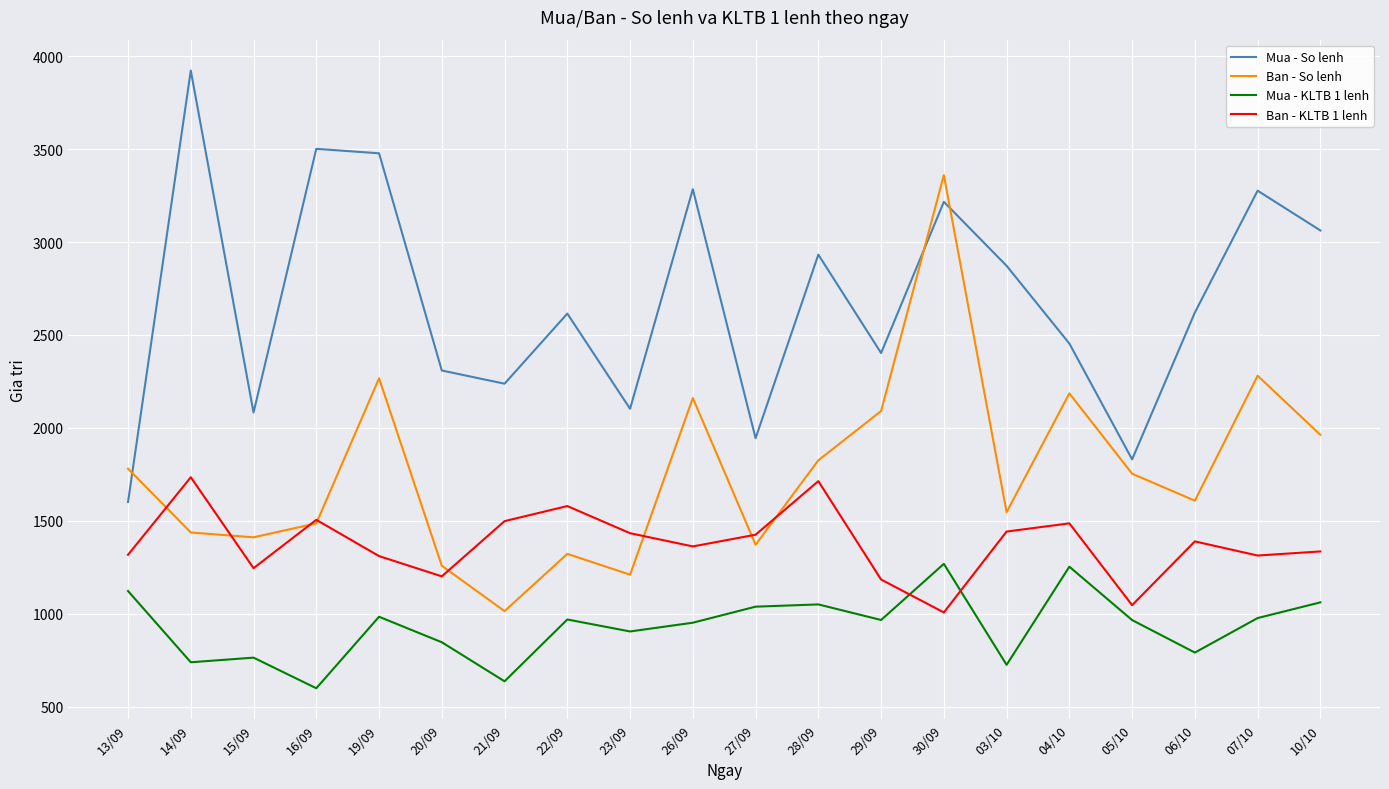

True or false: Mua - KLTB 1 lenh and Mua - So lenh cross at least once.

False